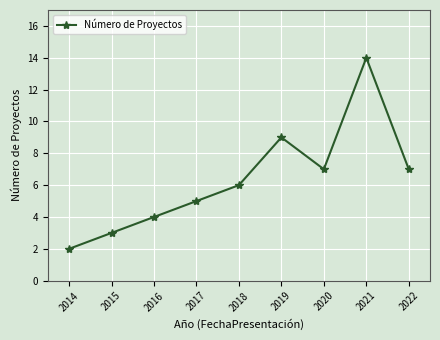

What is the sum of all values?

57